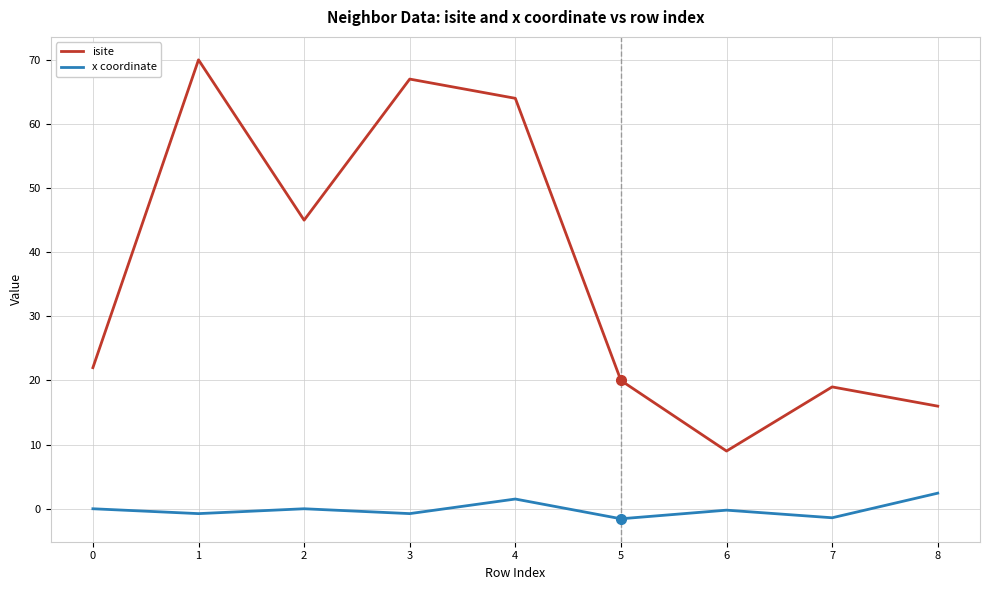

List the series in order of their overall mean, lowest first.

x coordinate, isite